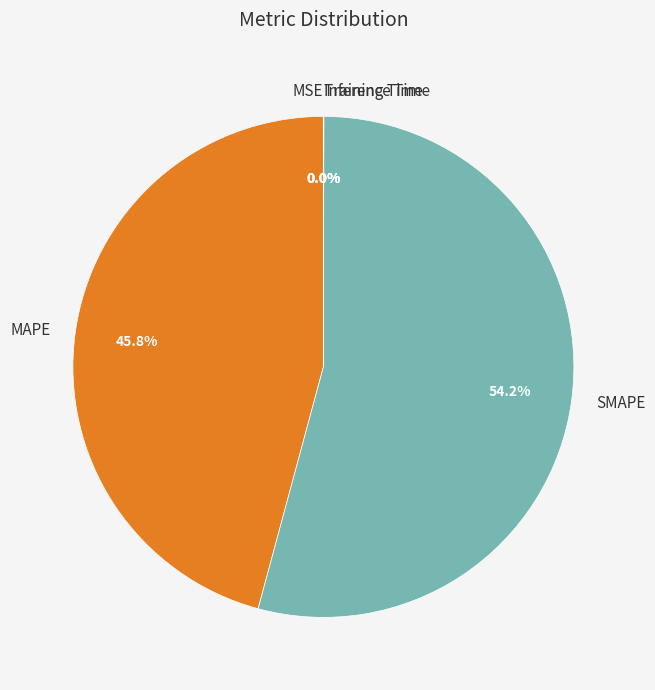

To the nearest percent, what is the average slice percentage?

20%